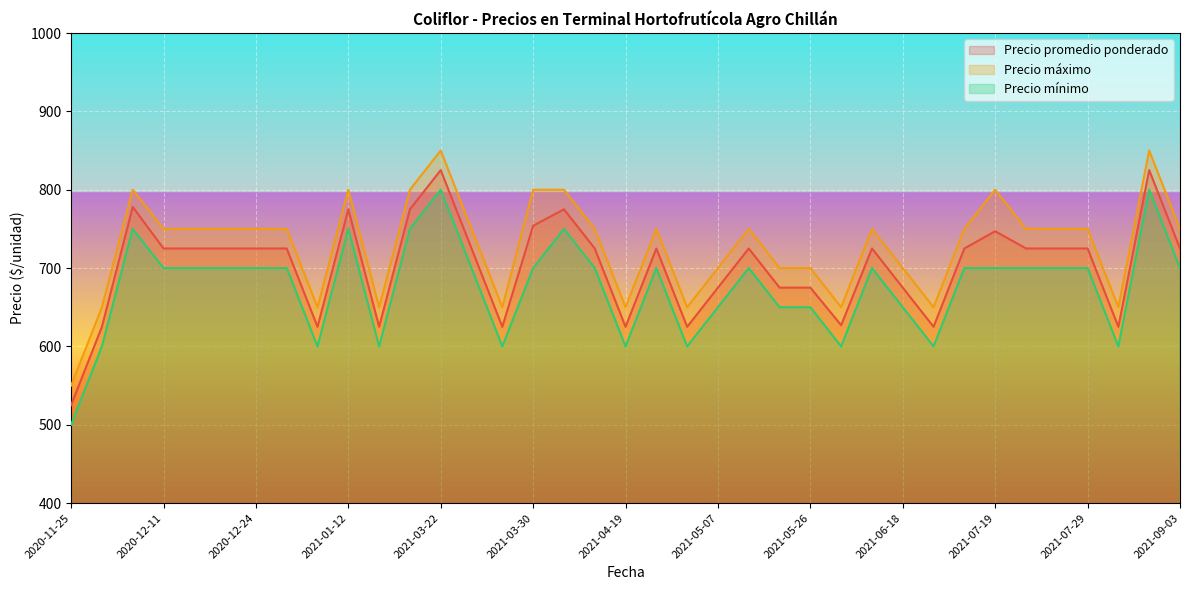

What is the sum of the Precio promedio ponderado values at 2021-09-02 and 2020-12-16?

1550